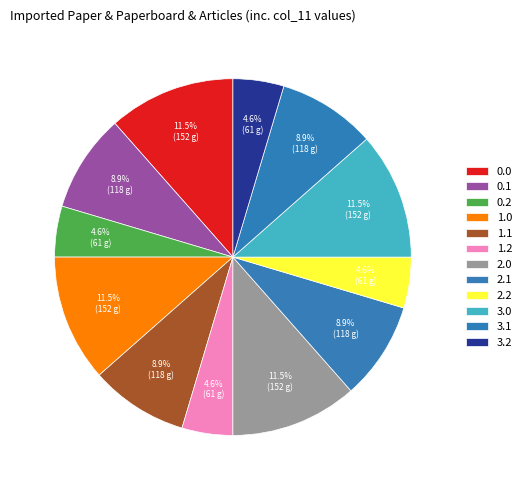

How many slices are in this pie chart?

12